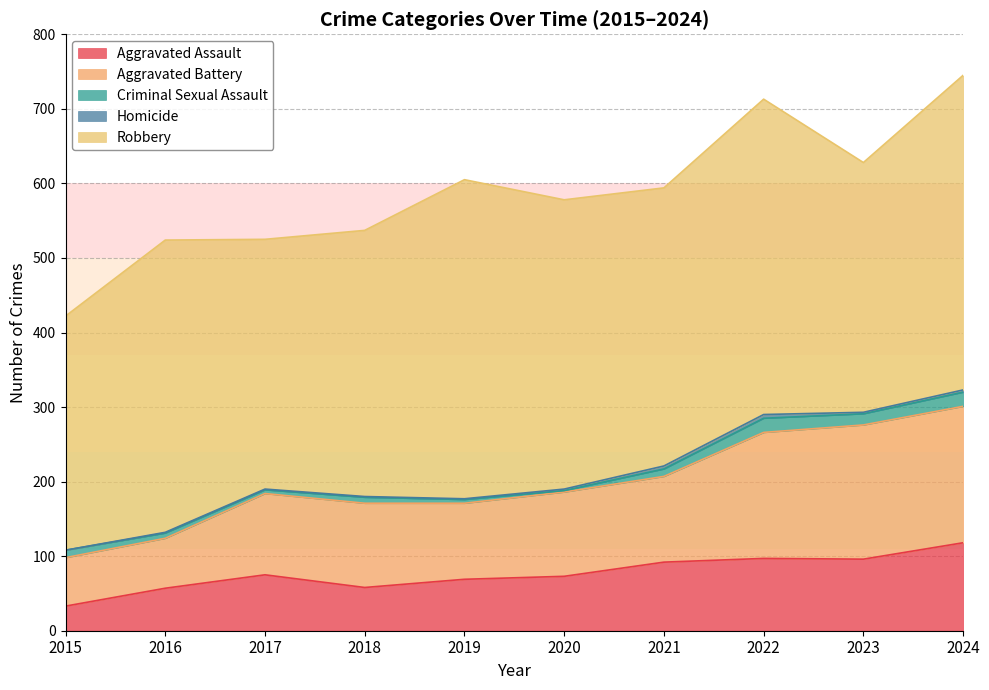

What is the difference between the highest and lowest values at 2022?

418